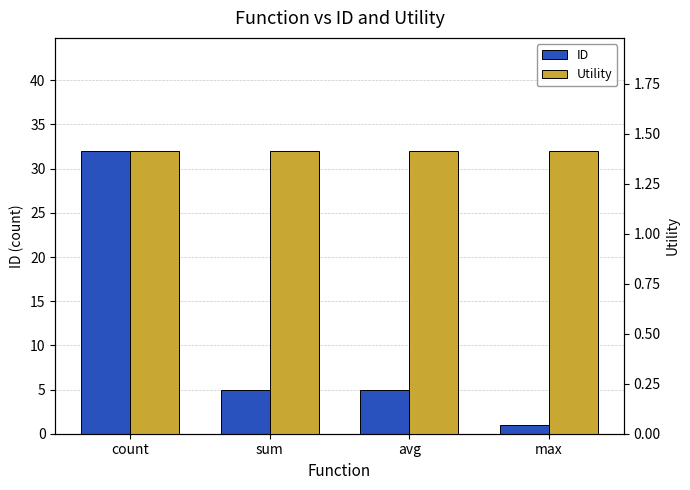

Reading left to right, what are all the values shown in this chart?

ID: count=32.0	sum=5.0	avg=5.0	max=1.0
Utility: count=1.4	sum=1.4	avg=1.4	max=1.4